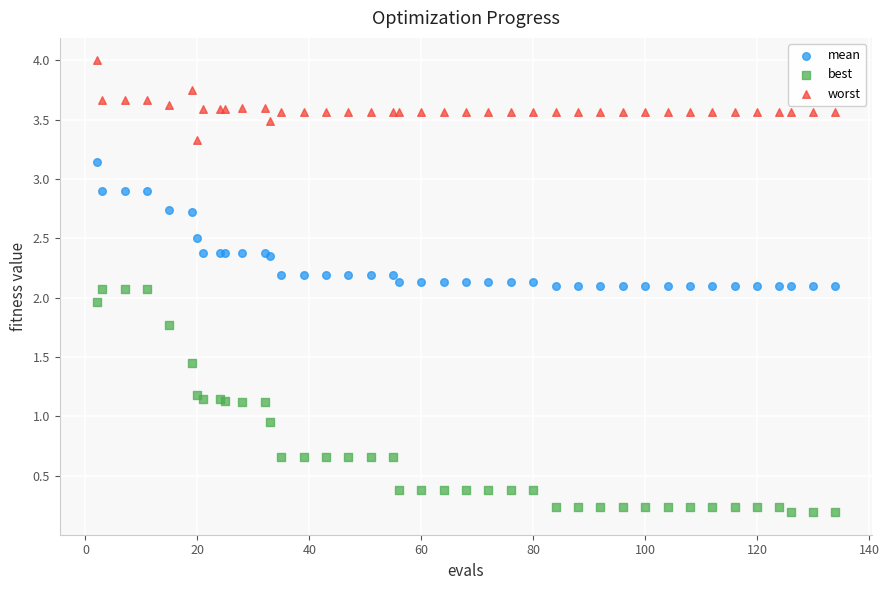

Which series has the largest Y range (max minus min)?

best